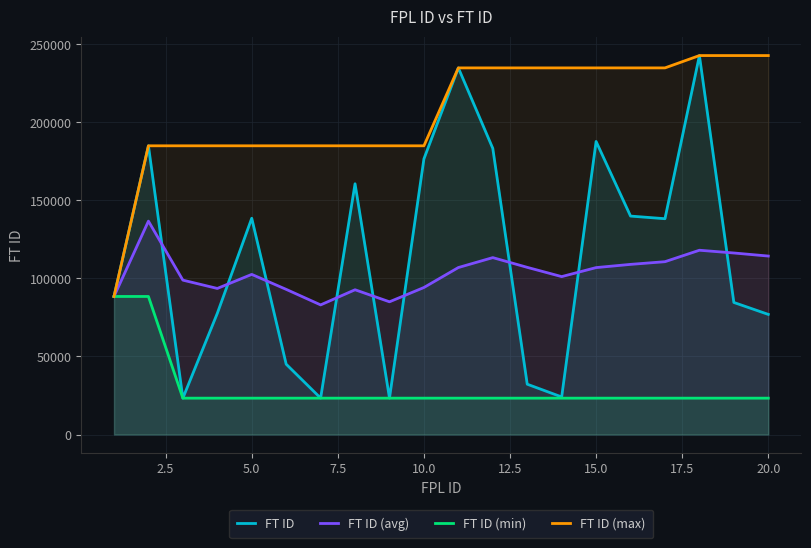

The value of FT ID (max) at 10.0 is 115676.3. True or false?

False